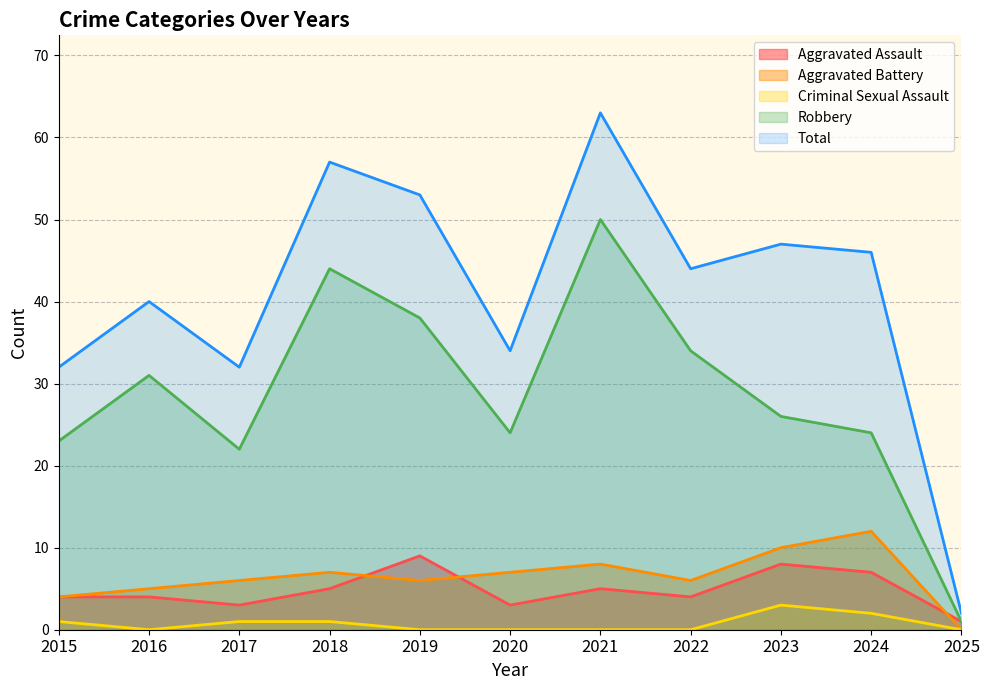

True or false: Aggravated Battery and Criminal Sexual Assault cross at least once.

False